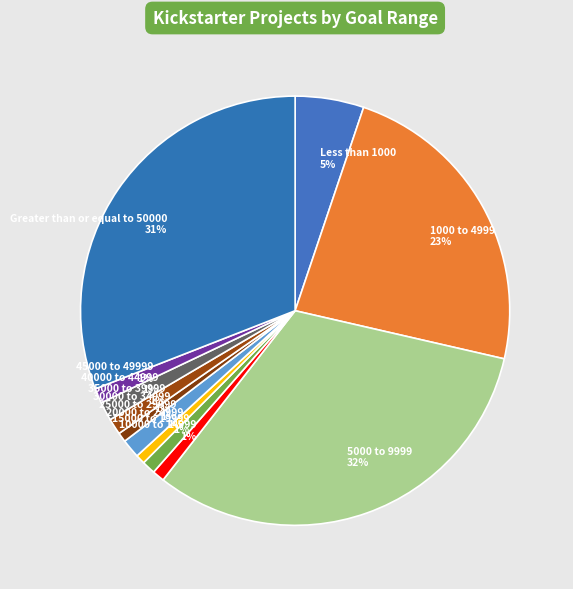

How many slices are in this pie chart?

12